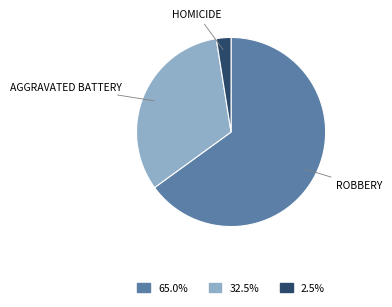

Is there a majority slice in this chart?

Yes